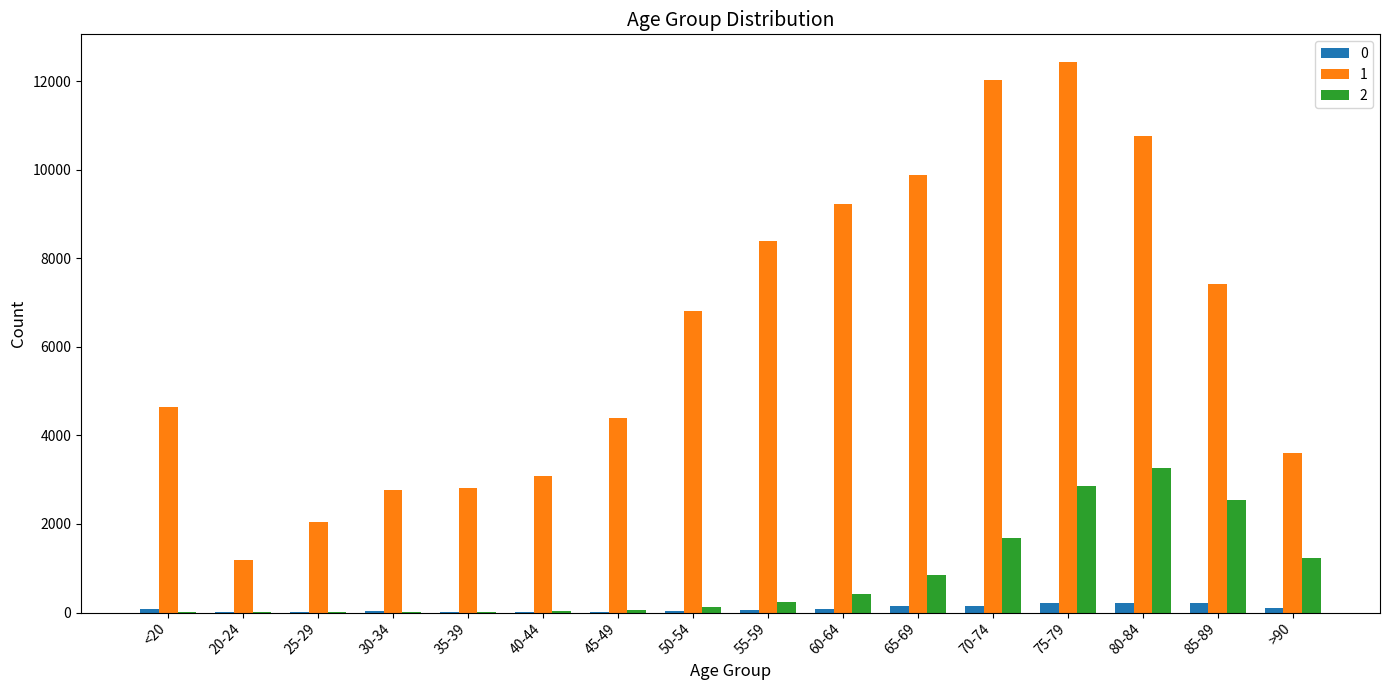

Is the value of 0 at 50-54 greater than the value of 2 at 65-69?

No